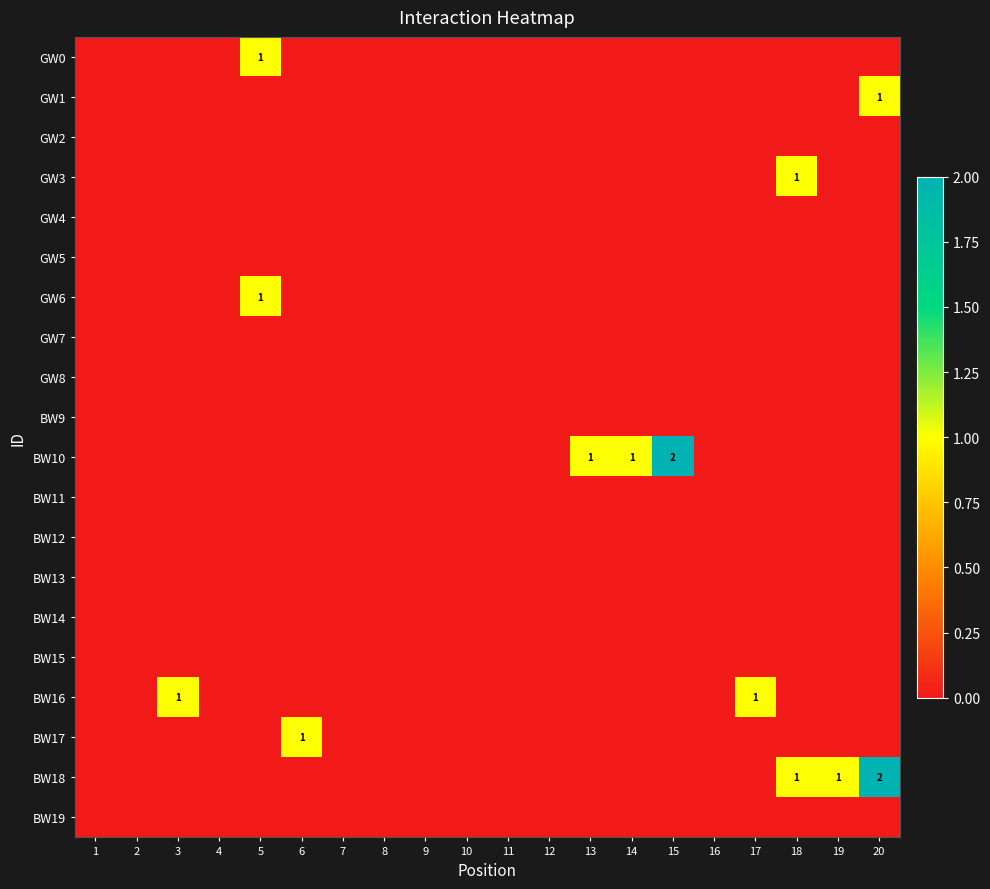

At how many categories does at least one series exceed 1?

2